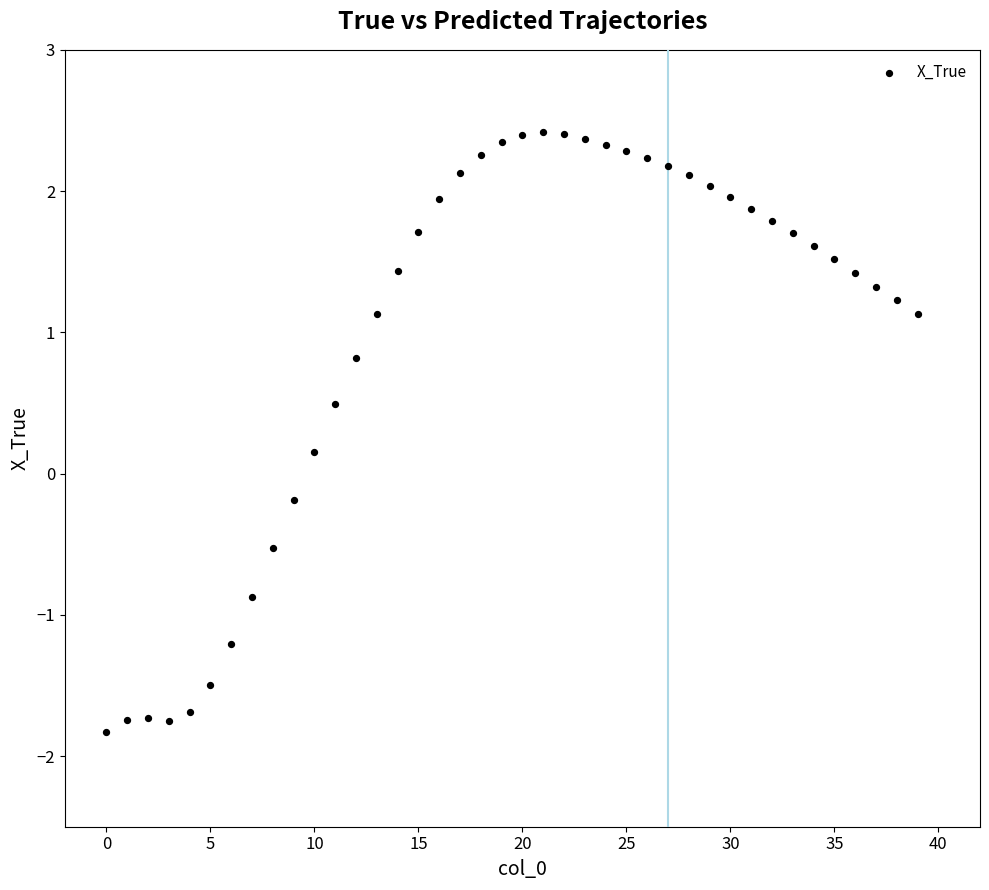

What is the range of Y values (max minus min)?

4.2